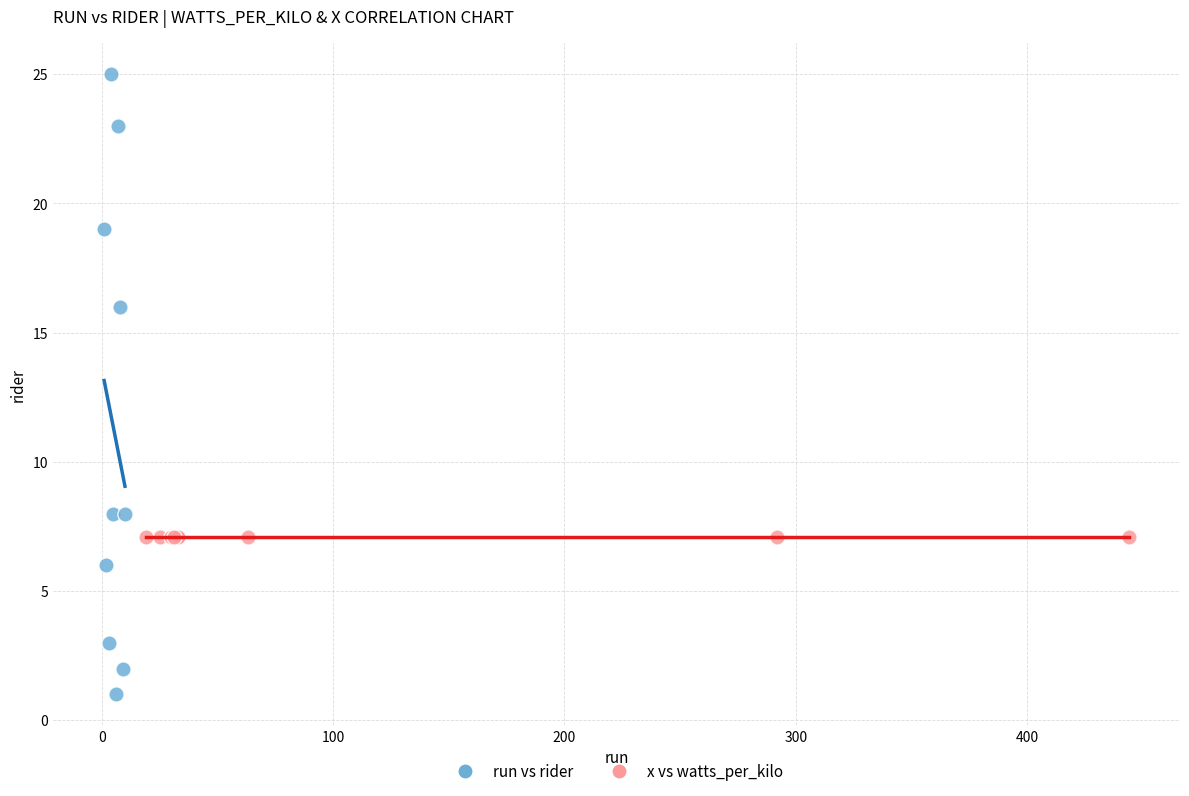

Which series reaches the maximum Y coordinate?

run vs rider